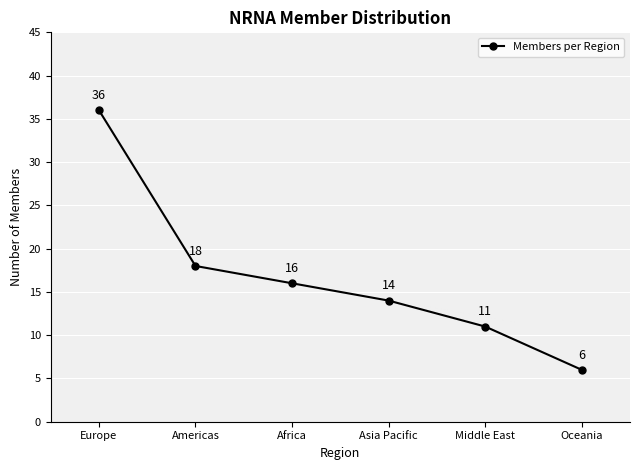

The chart shows a value of 16 at Africa. True or false?

True